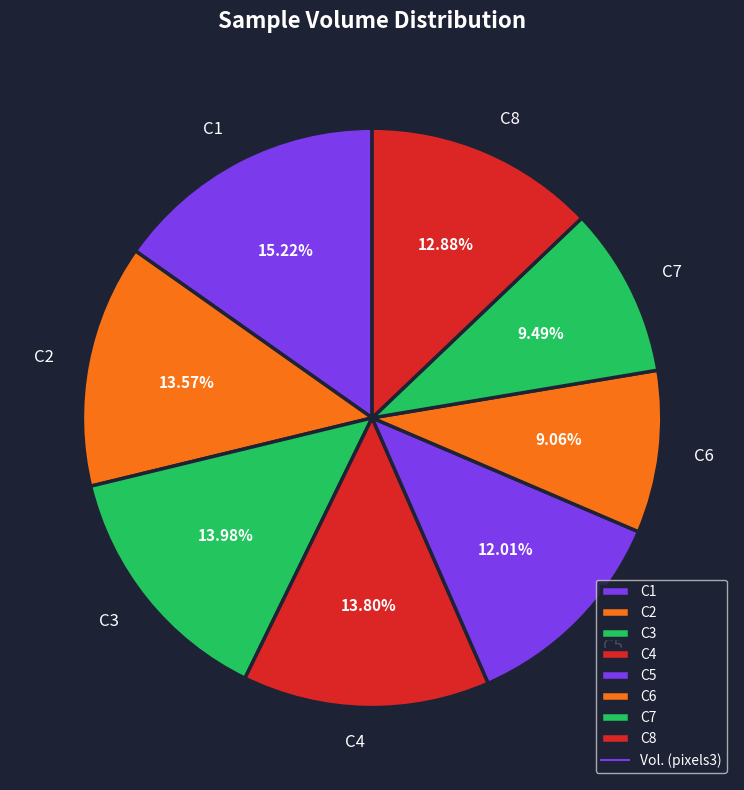

To the nearest percent, what percentage of the pie is C2?

14%